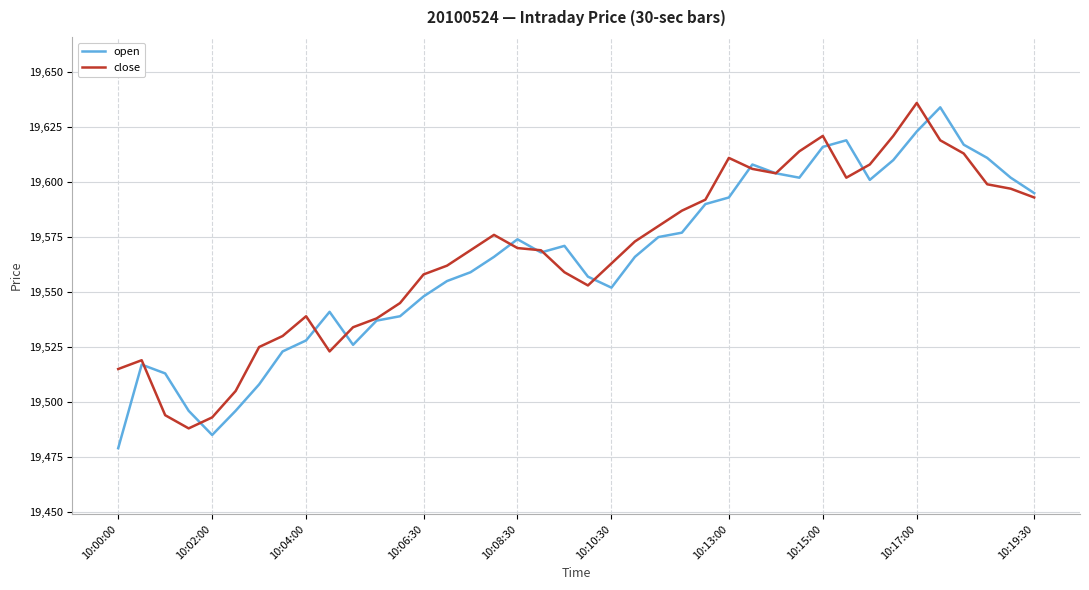

In close, how many points are higher than both neighbors (excluding endpoints)?

6